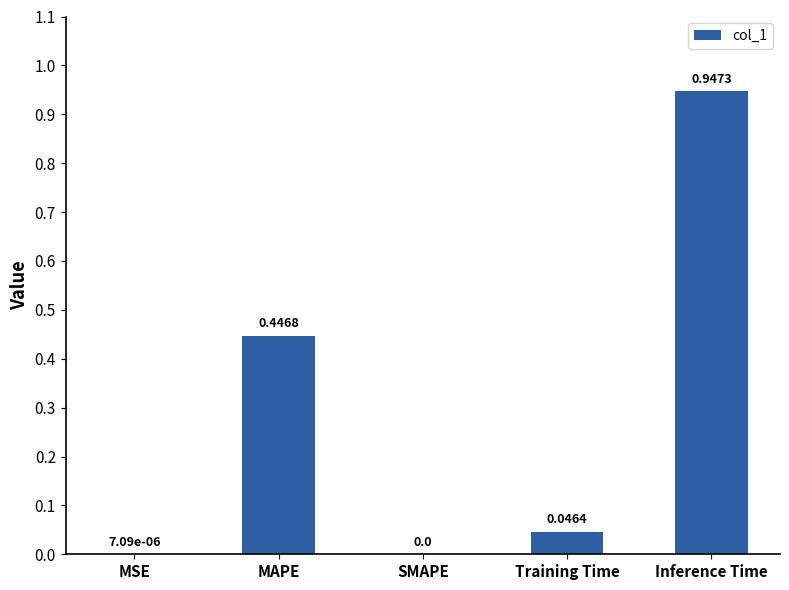

Between SMAPE and Training Time, which is larger?

Training Time